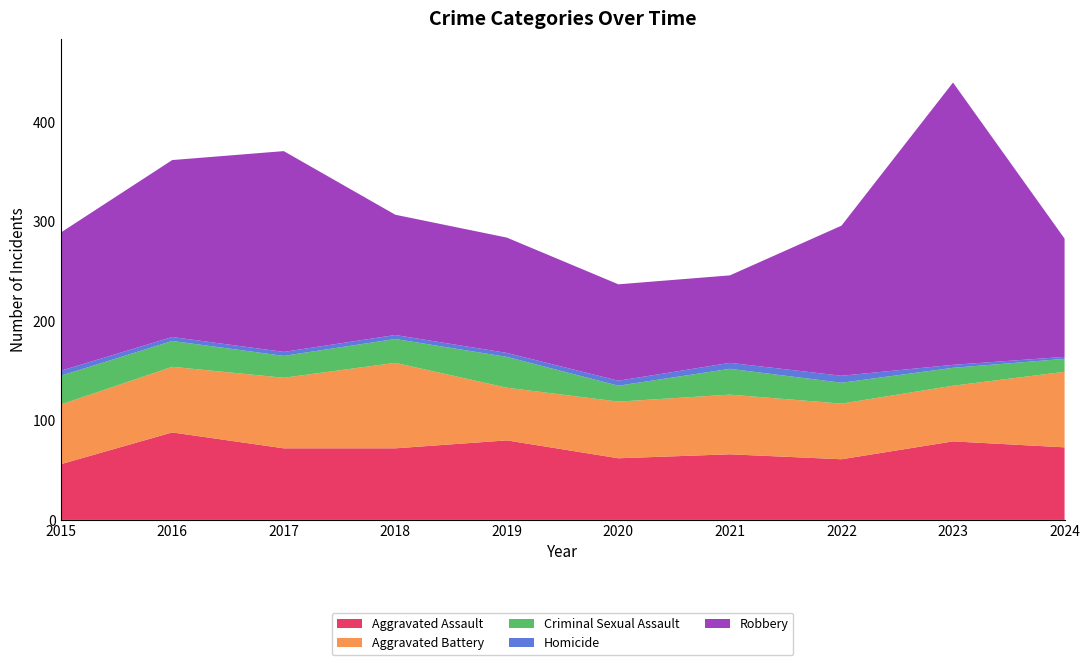

Reading left to right, extract all data points from this chart.

Aggravated Assault: 2015=56	2016=88	2017=72	2018=72	2019=80	2020=62	2021=66	2022=61	2023=79	2024=73
Aggravated Battery: 2015=60	2016=66	2017=71	2018=86	2019=53	2020=57	2021=60	2022=56	2023=56	2024=76
Criminal Sexual Assault: 2015=29	2016=26	2017=22	2018=24	2019=31	2020=16	2021=26	2022=21	2023=18	2024=13
Homicide: 2015=5	2016=4	2017=4	2018=4	2019=4	2020=5	2021=6	2022=7	2023=3	2024=2
Robbery: 2015=139	2016=178	2017=202	2018=121	2019=116	2020=97	2021=88	2022=151	2023=284	2024=119